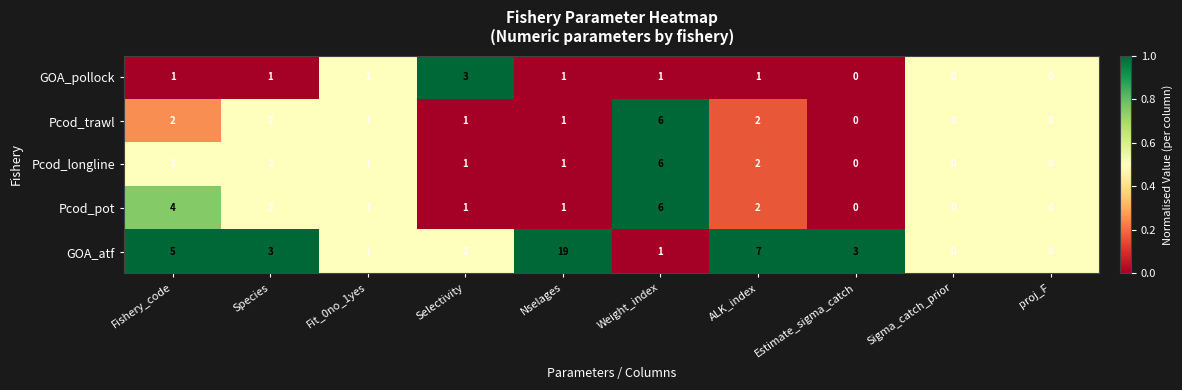

Is it true that Pcod_pot equals 4 at Fishery_code?

True